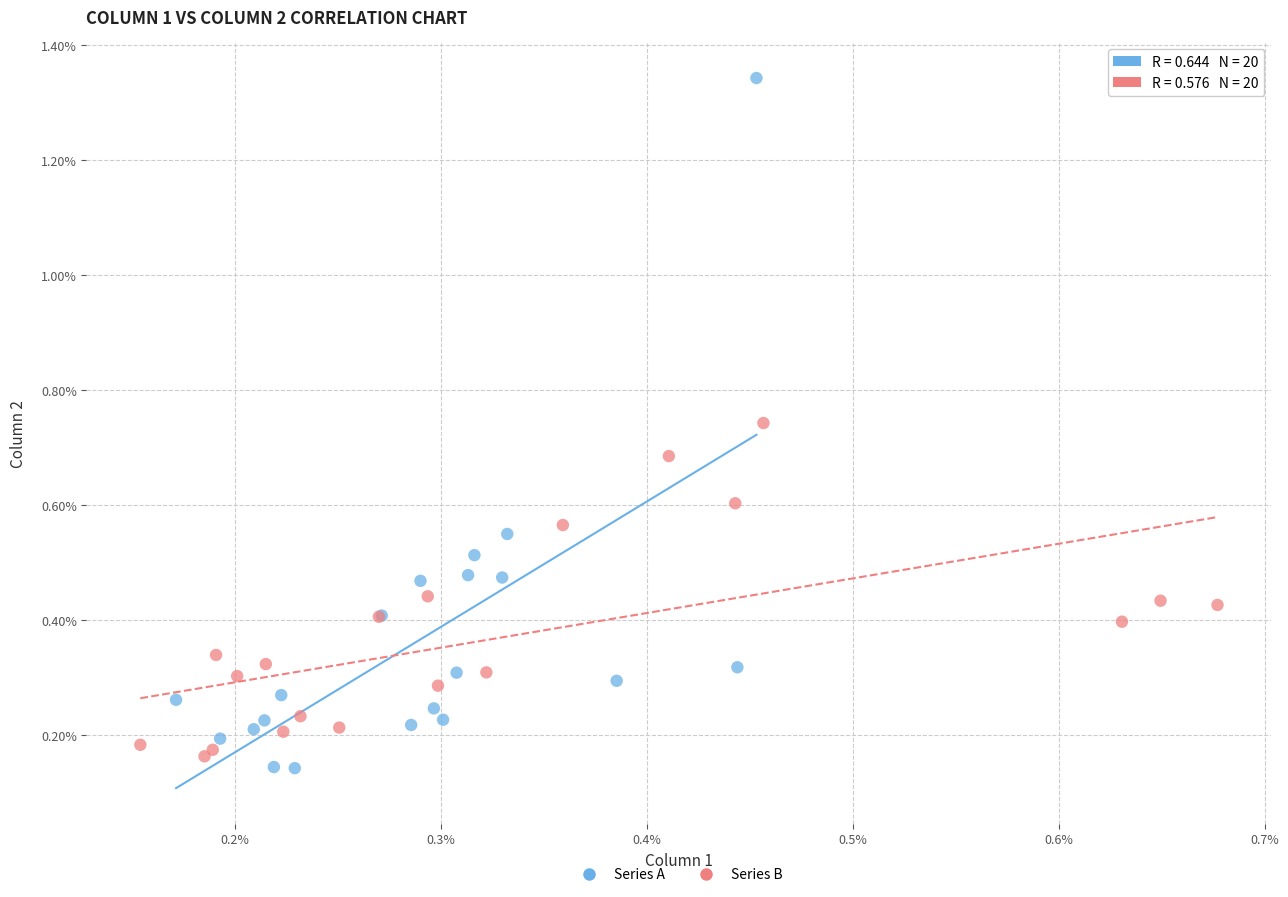

Which series contains the lowest Y value?

Series A